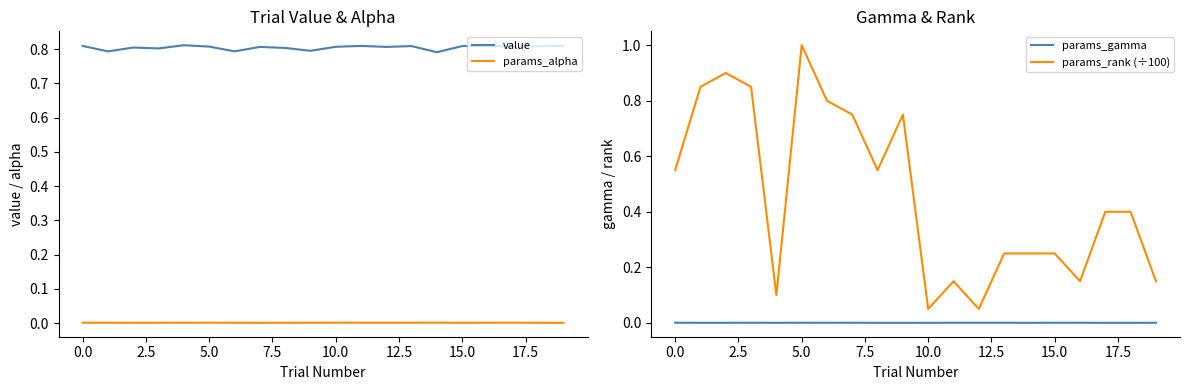

How many interior local peaks does the params_rank (÷100) series have?

4